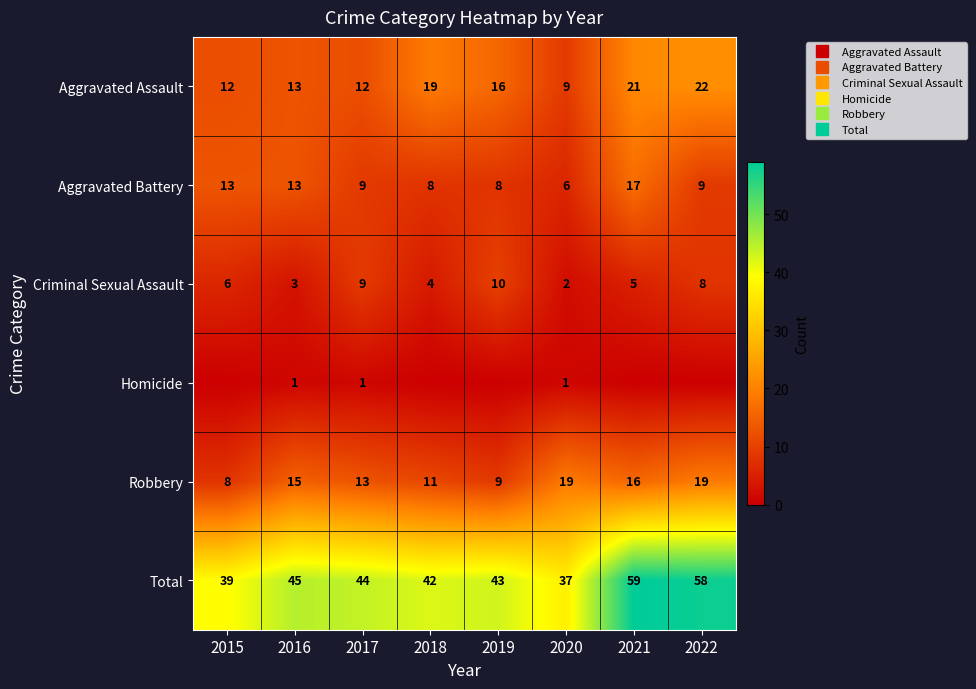

What value does the Robbery series have at 2021, to the nearest 5?

15